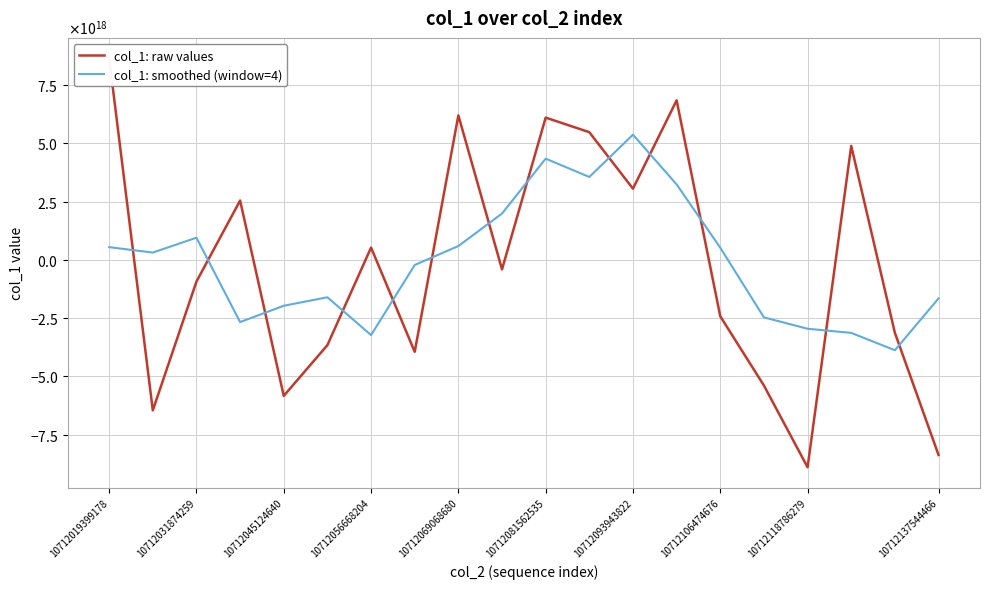

How many values in col_1: raw values are above zero?

9